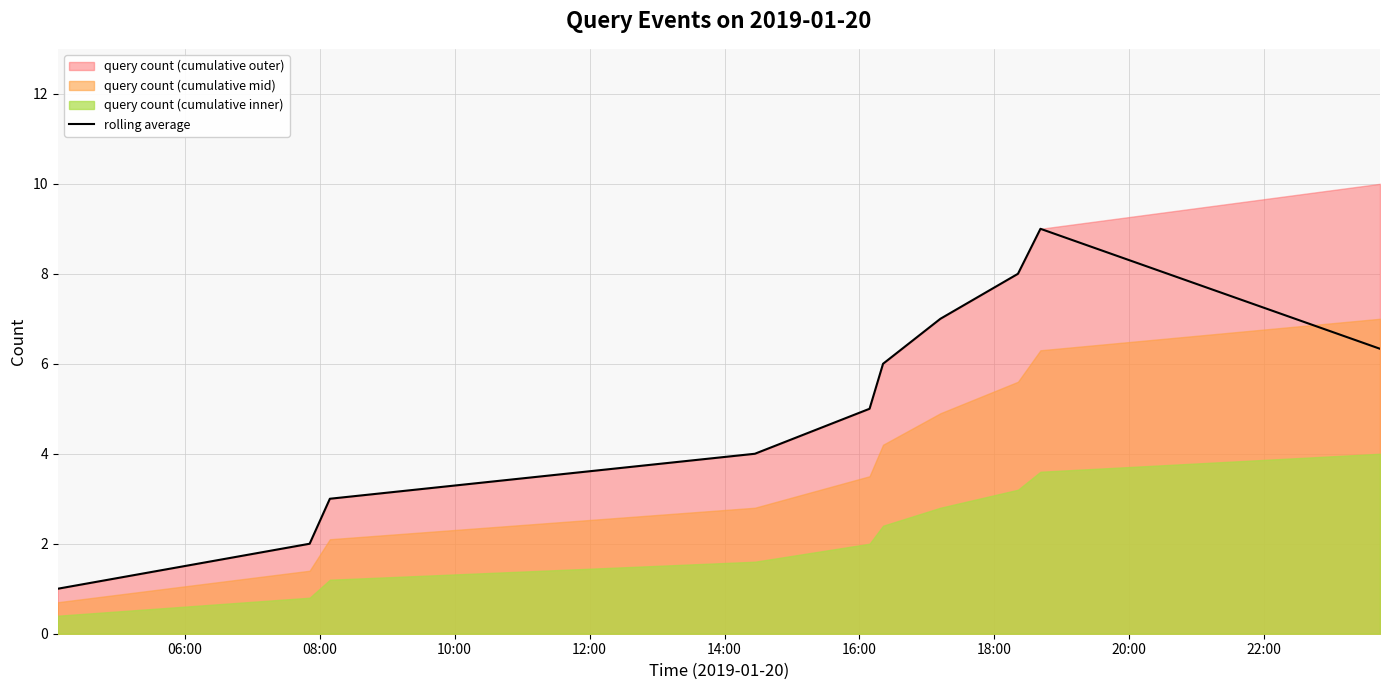

What is the highest value of the rolling average series?

9.0